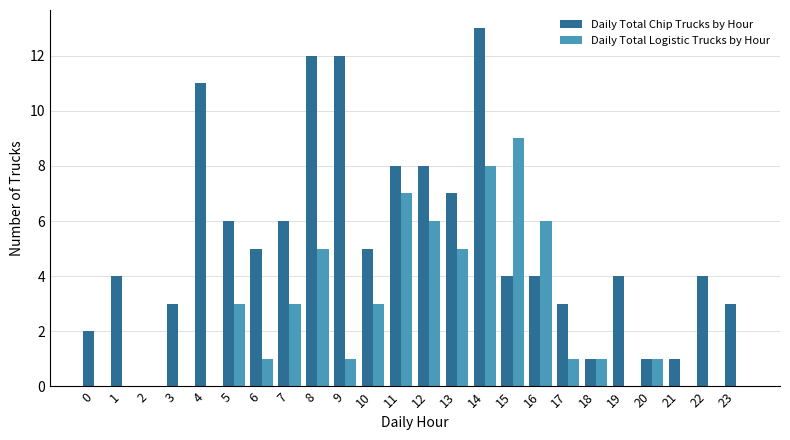

What are all the series names shown in the legend?

Daily Total Chip Trucks by Hour, Daily Total Logistic Trucks by Hour